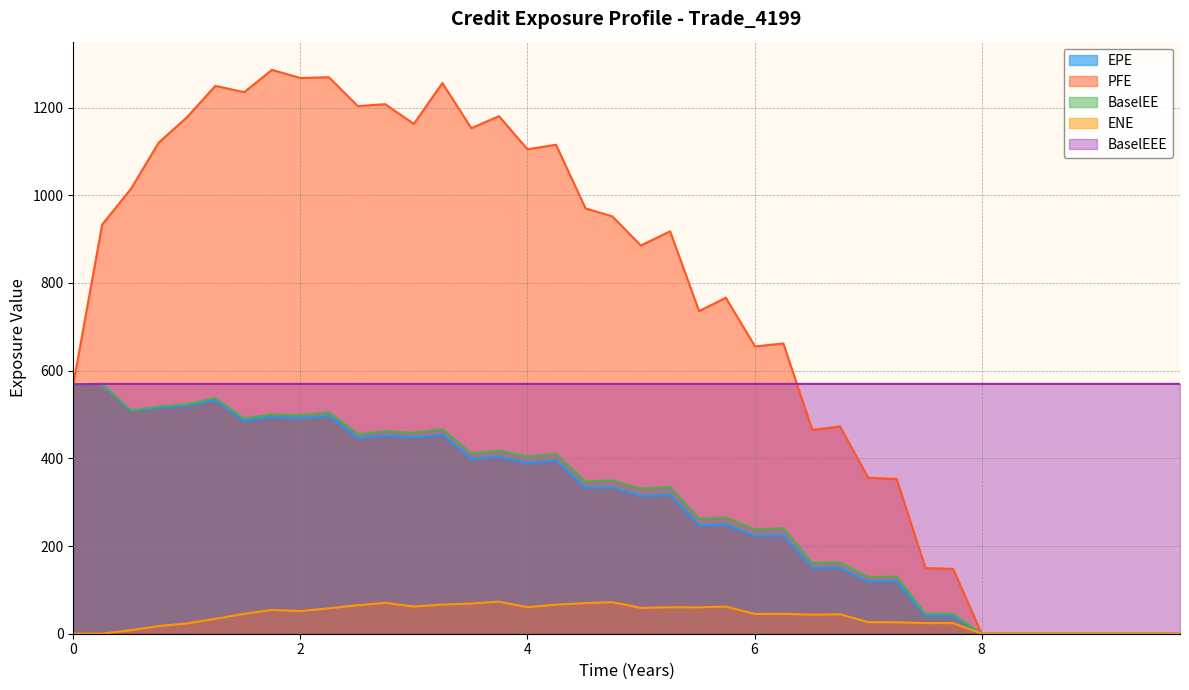

Reading left to right, transcribe all the data shown in this chart.

EPE: 568.8	568.9	508.0	515.5	519.9	532.8	485.6	494.2	490.9	496.8	446.4	451.6	447.2	453.8	398.8	403.5	389.2	394.2	332.1	333.7	314.2	316.8	247.6	248.6	222.5	224.0	149.9	150.2	118.8	119.4	41.1	41.0	0.0	0.0	0.0	0.0	0.0	0.0	0.0	0.0
PFE: 568.8	933.1	1014.8	1120.0	1177.9	1249.5	1235.1	1285.9	1267.4	1269.2	1203.3	1207.7	1162.7	1255.8	1152.8	1180.4	1104.8	1115.2	970.1	951.9	885.4	917.8	735.7	766.2	655.2	661.9	464.8	472.9	355.6	353.0	149.8	147.8	0.0	0.0	0.0	0.0	0.0	0.0	0.0	0.0
BaselEE: 568.8	569.8	509.6	518.0	523.4	537.4	490.8	500.6	498.3	505.6	455.5	461.8	458.5	466.7	411.4	417.5	404.0	410.7	347.2	350.0	330.8	334.9	262.8	264.8	238.0	240.7	161.8	162.8	129.3	130.6	45.2	45.3	0.0	0.0	0.0	0.0	0.0	0.0	0.0	0.0
ENE: 0.0	0.1	8.0	17.5	23.4	33.9	45.5	54.2	51.6	57.9	65.0	70.4	61.9	66.4	68.8	73.1	60.5	66.3	69.8	71.9	58.9	60.4	60.2	61.9	45.0	45.3	43.4	44.3	26.4	26.1	24.1	24.2	0.0	0.0	0.0	0.0	0.0	0.0	0.0	0.0
BaselEEE: 568.8	569.8	569.8	569.8	569.8	569.8	569.8	569.8	569.8	569.8	569.8	569.8	569.8	569.8	569.8	569.8	569.8	569.8	569.8	569.8	569.8	569.8	569.8	569.8	569.8	569.8	569.8	569.8	569.8	569.8	569.8	569.8	569.8	569.8	569.8	569.8	569.8	569.8	569.8	569.8